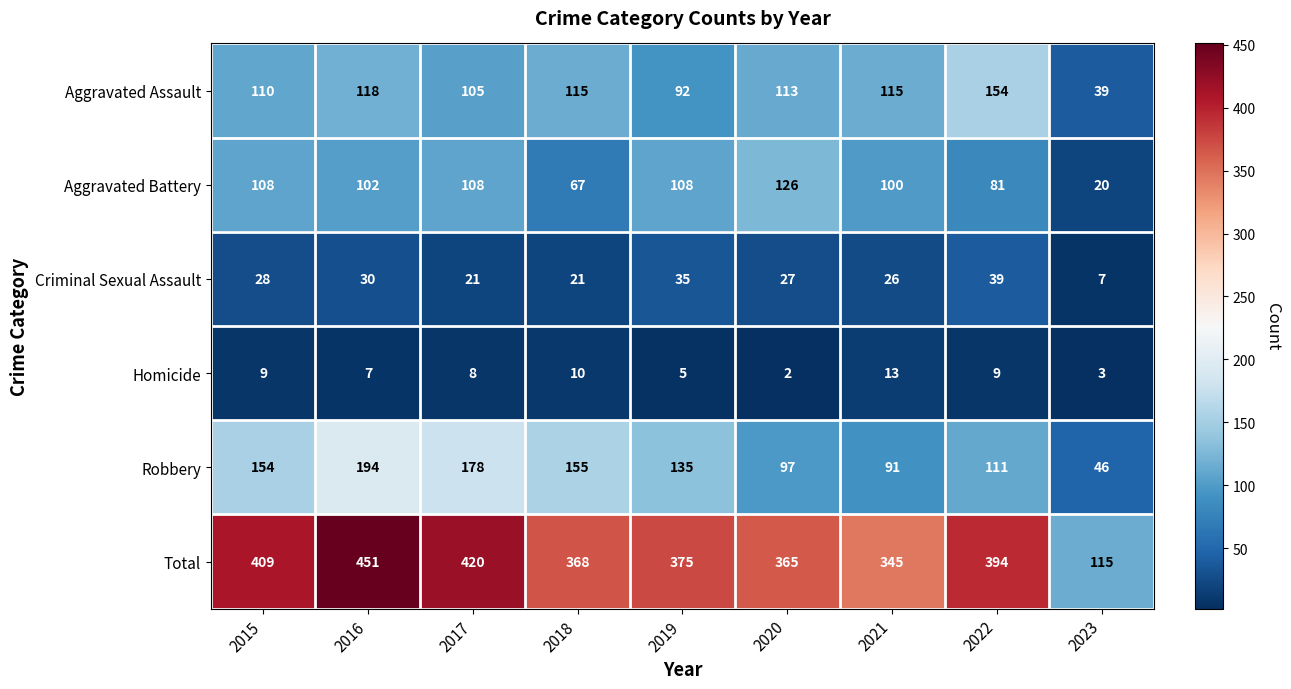

What is the difference between the second highest and minimum values in the Total series?

305